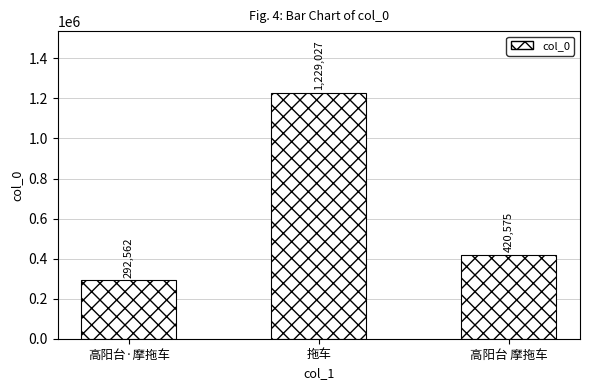

What is the difference between the maximum and second lowest values?

808452